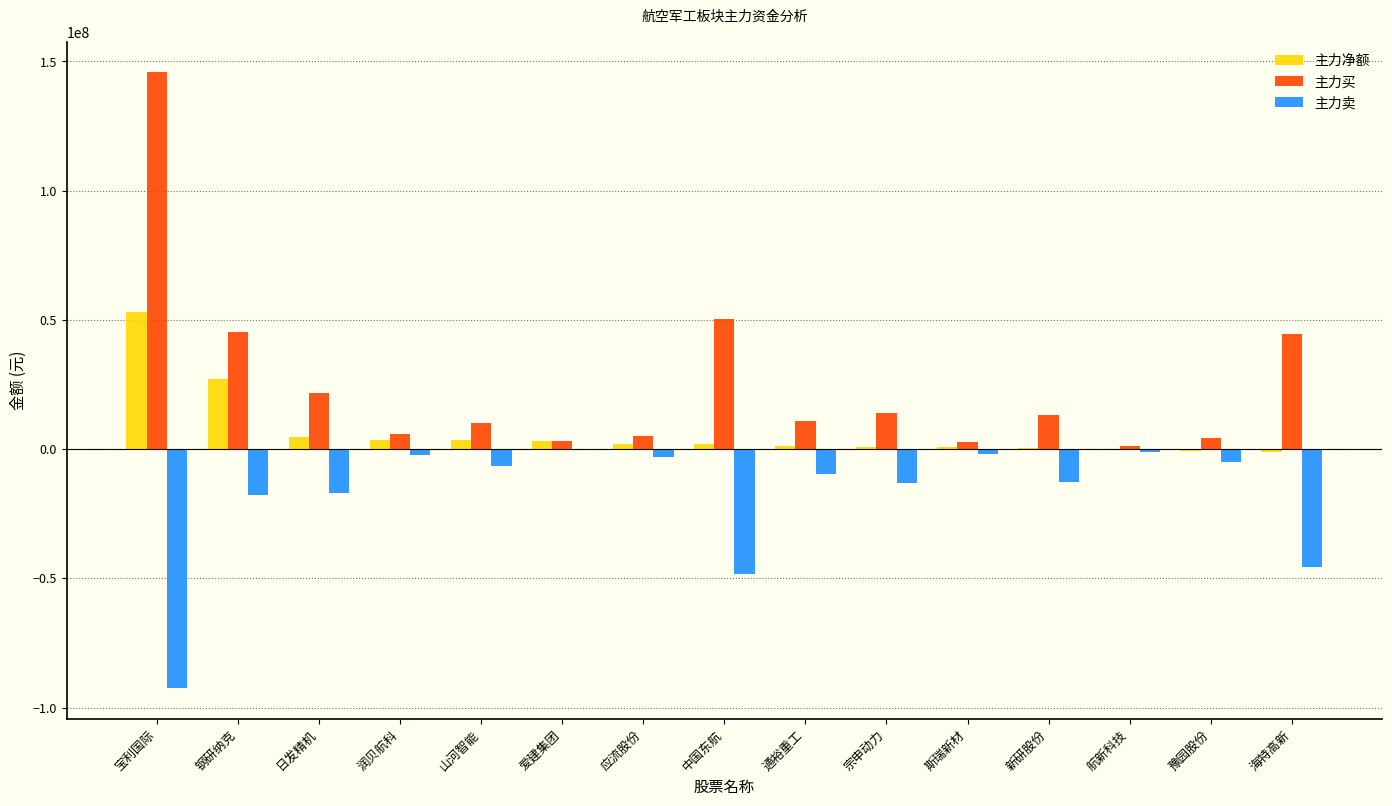

Is it true that 主力卖 equals 56774272 at 爱建集团?

False